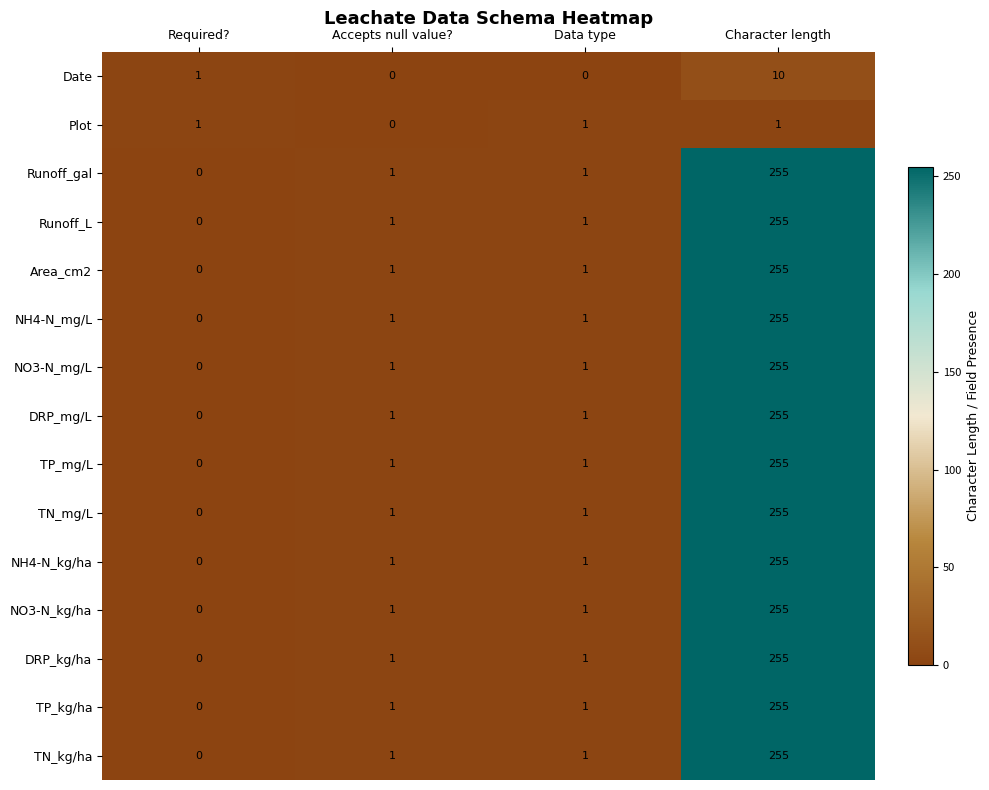

What is the maximum value for DRP_mg/L?

255